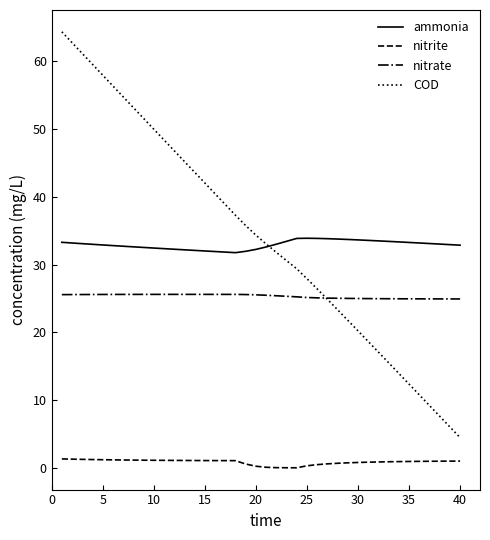

True or false: COD and nitrite intersect in this chart.

False